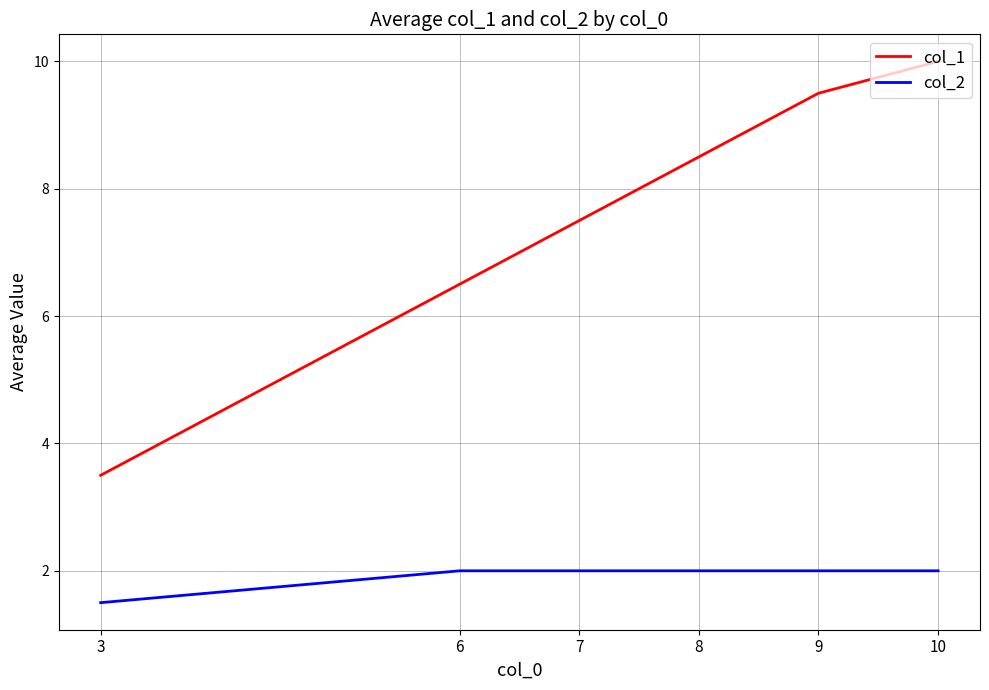

Rank the series by their maximum value, from highest to lowest.

col_1, col_2